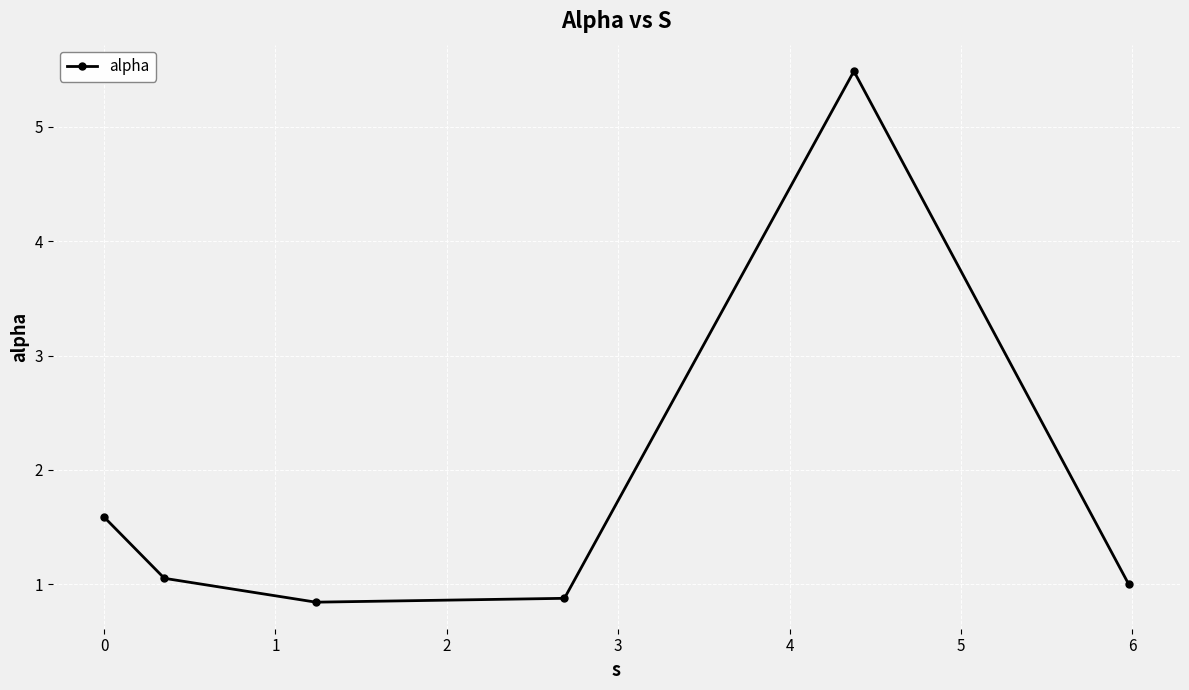

How many lines are shown in the chart?

1